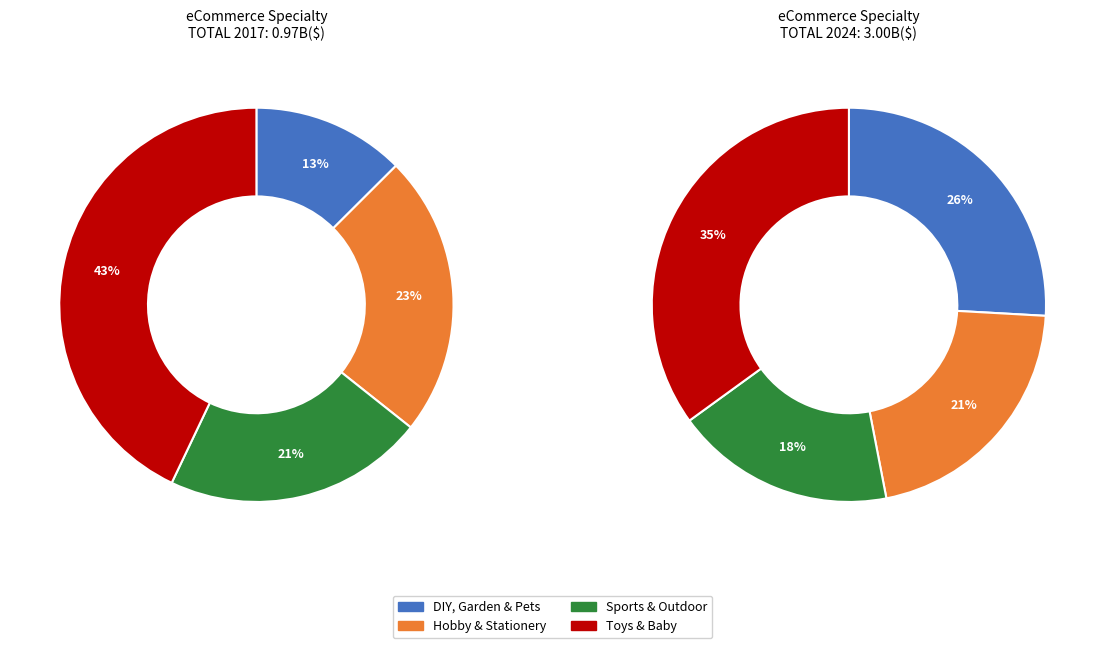

True or false: values_2024 accounts for 28% of the total.

False